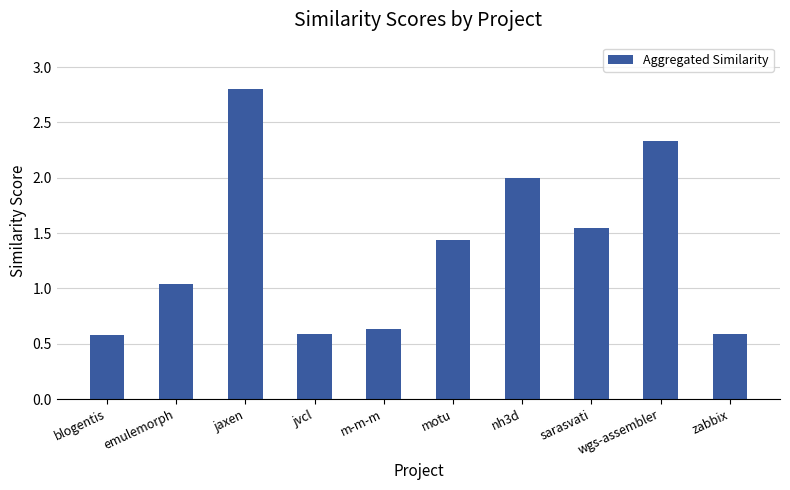

What is the label of the 3rd bar from the right?

sarasvati